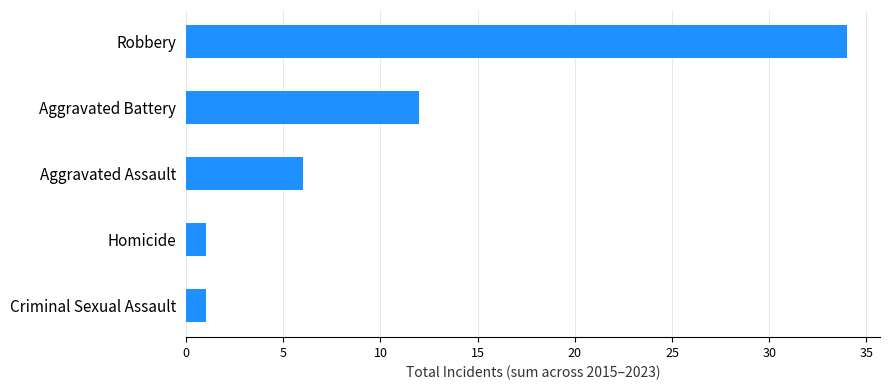

Where is the data nearest to the value 17?

Aggravated Battery